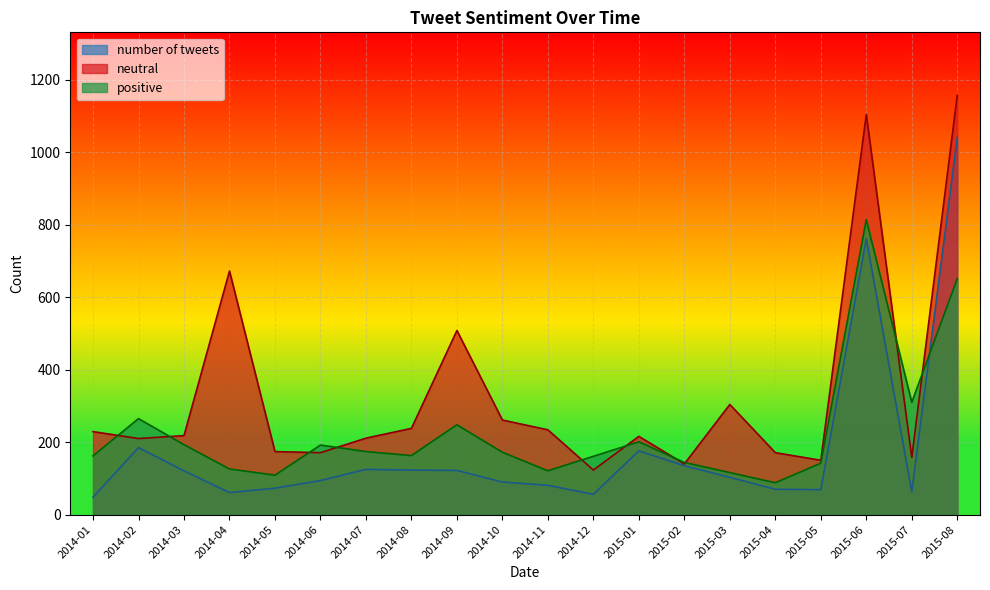

What is the label of the 1st point from the right?

2015-08